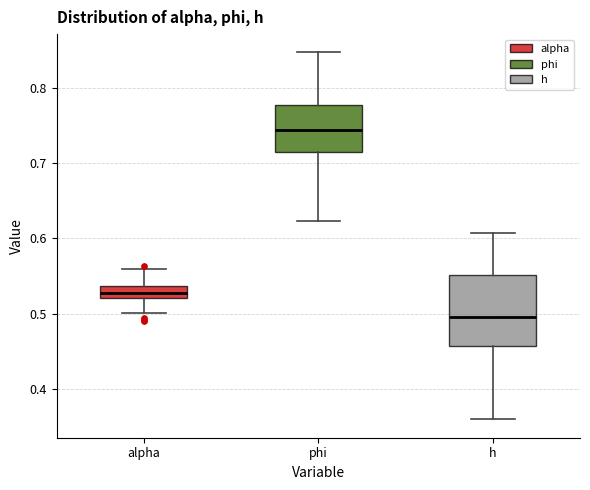

Reading left to right, transcribe this box plot: for each box, give where its median line is, the range the box spans, and where its two whiskers end, as read against the y-axis. The values are not printed on the chart, so give them approximately, as read against the axis.

alpha: median 0.53, box 0.52 to 0.54, whiskers 0.50 to 0.56
phi: median 0.74, box 0.71 to 0.78, whiskers 0.62 to 0.85
h: median 0.50, box 0.46 to 0.55, whiskers 0.36 to 0.61